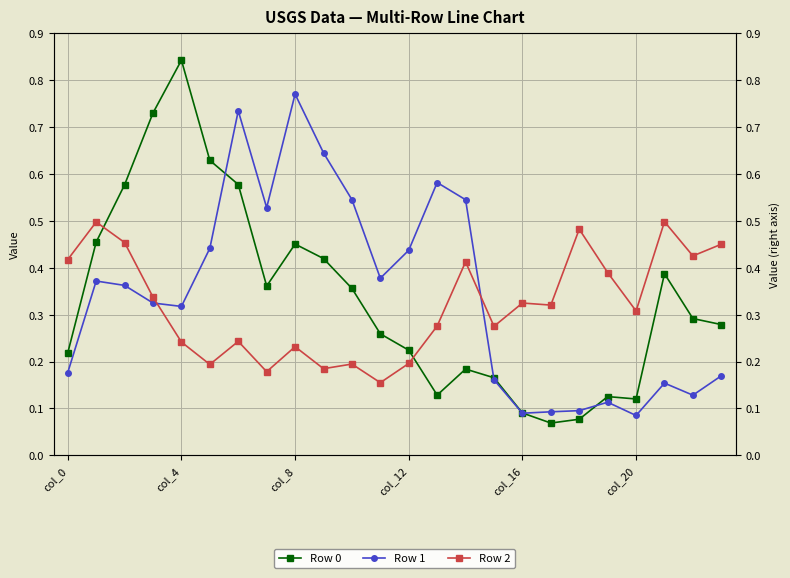

What is the value of the Row 0 point at the 16th from the left?

0.2